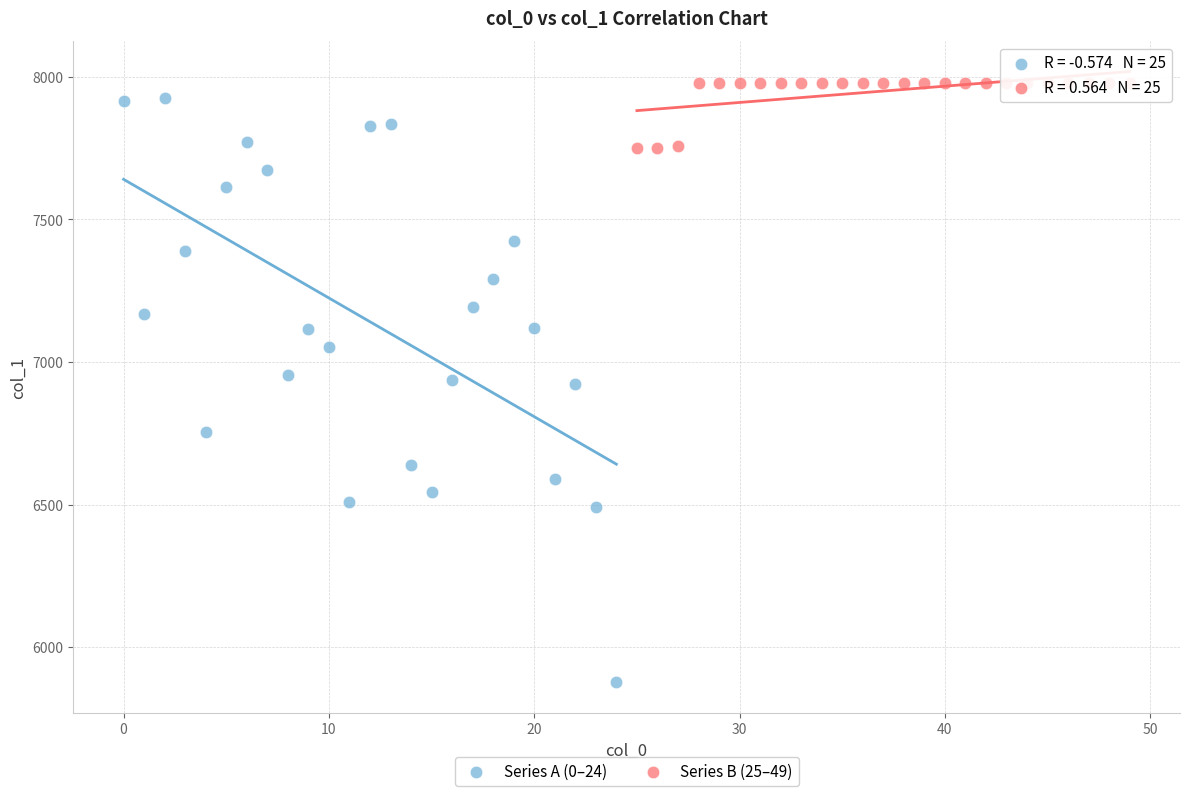

Which series reaches the maximum Y coordinate?

Series B (25–49)